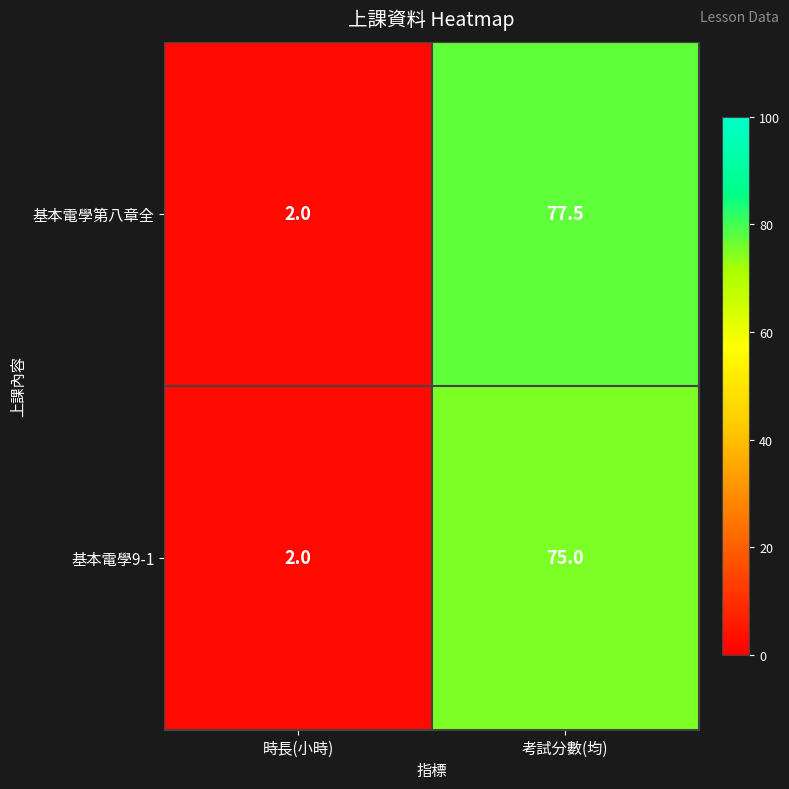

At which category does the chart reach its peak across all series?

考試分數(均)